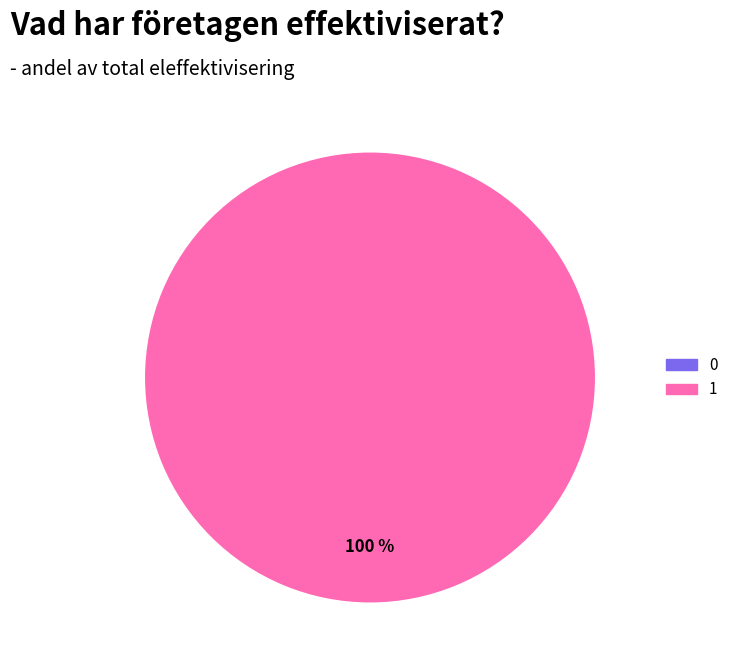

What is the largest slice in the pie chart?

1